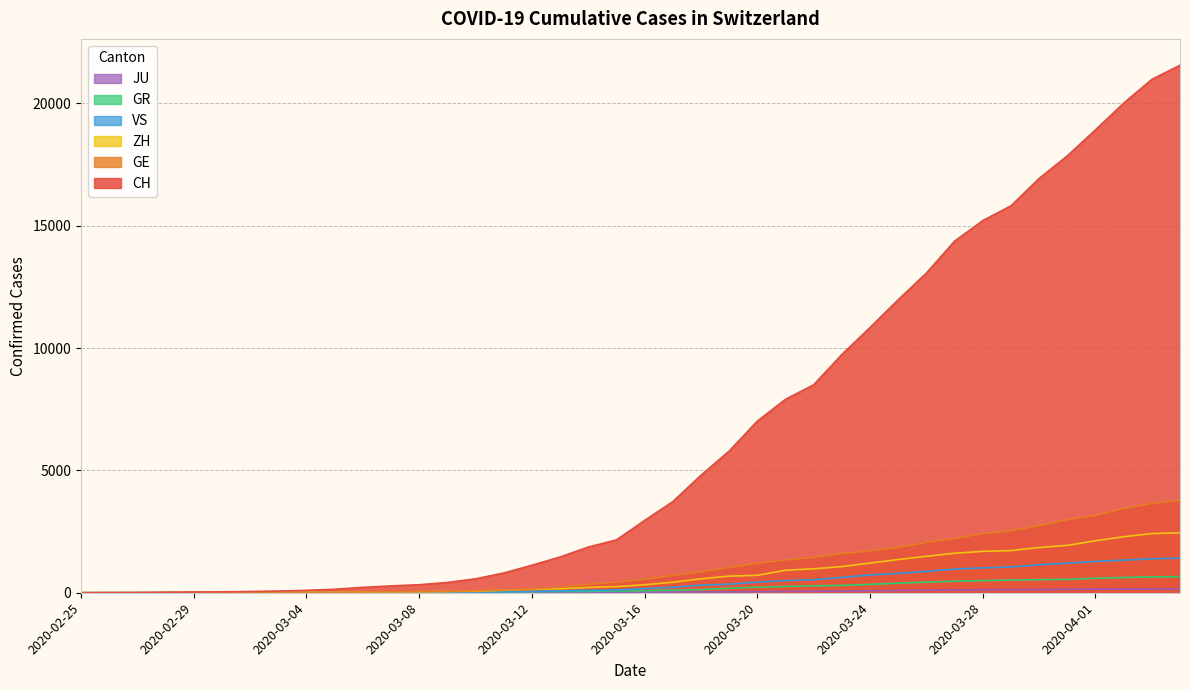

True or false: JU and ZH intersect in this chart.

False